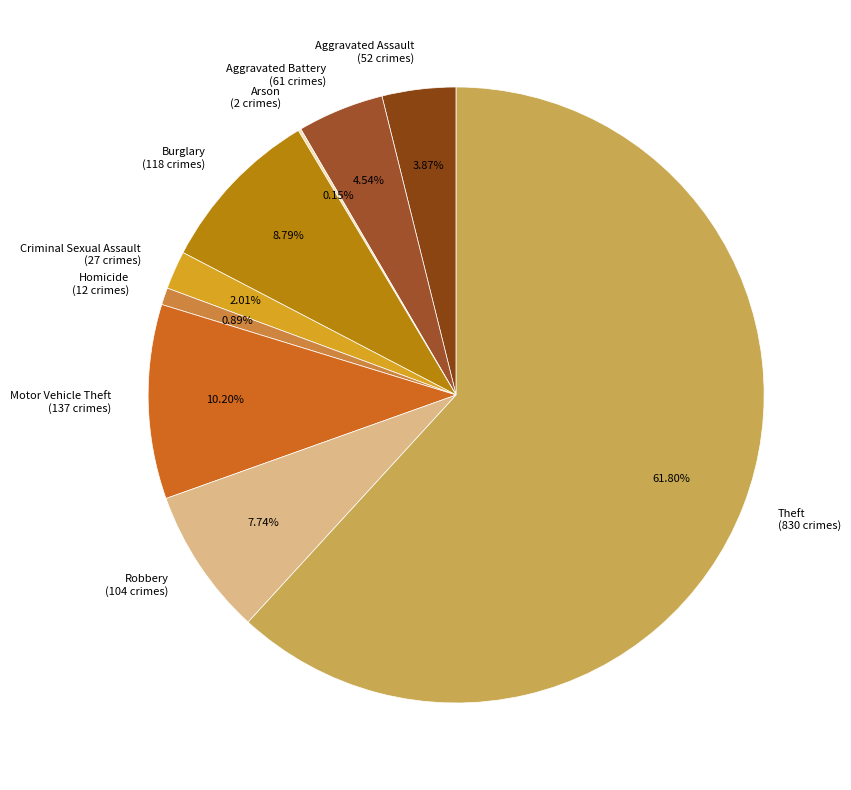

Is it true that Theft is 74% of the pie?

False